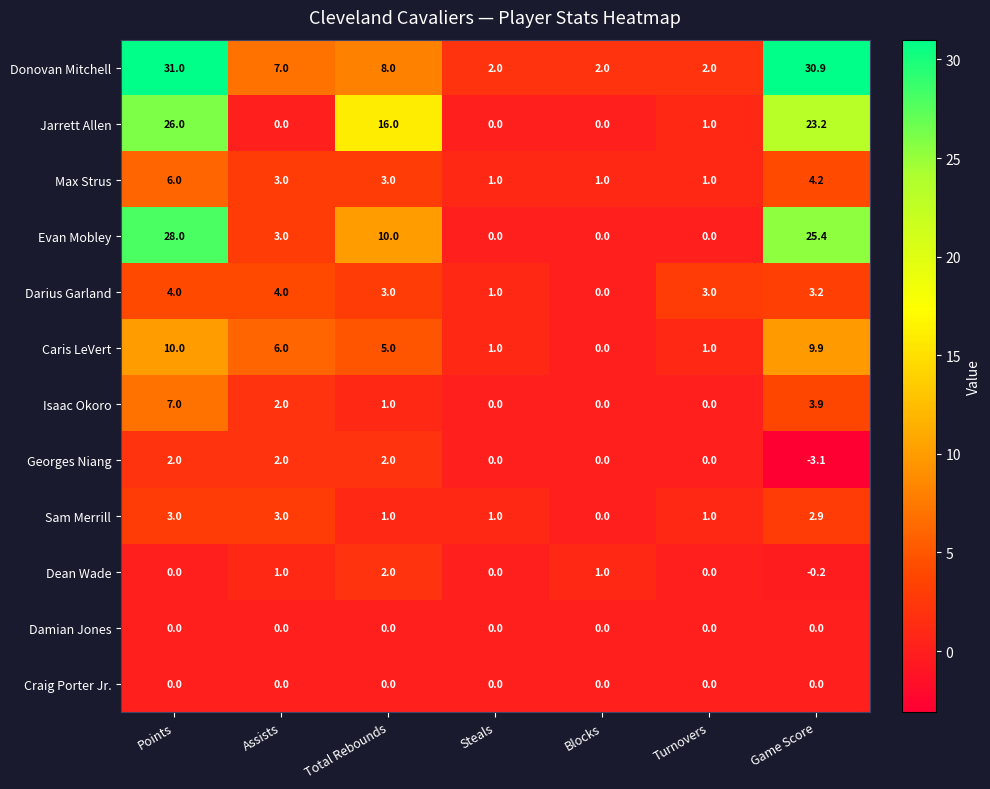

Which series has the largest range (max minus min)?

Donovan Mitchell